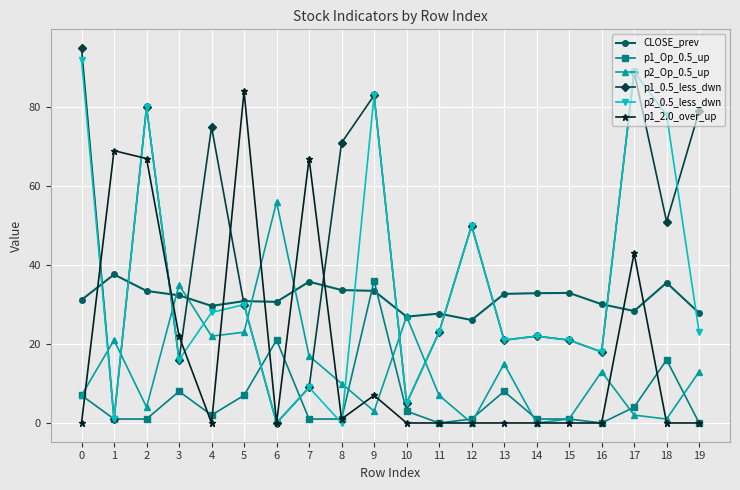

Which series changed the most between 1 and 6?

p1_2.0_over_up